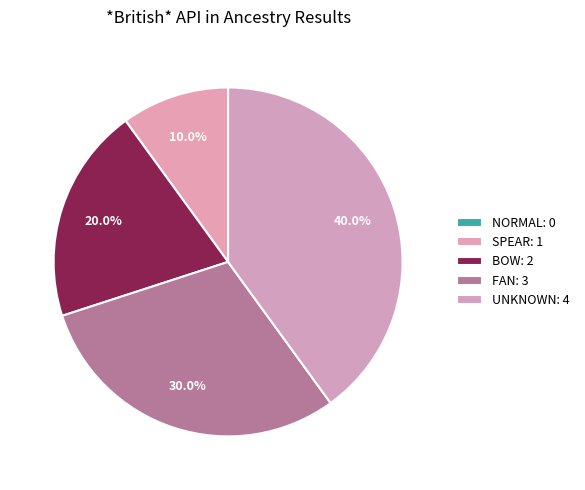

How many slices are in this pie chart?

5